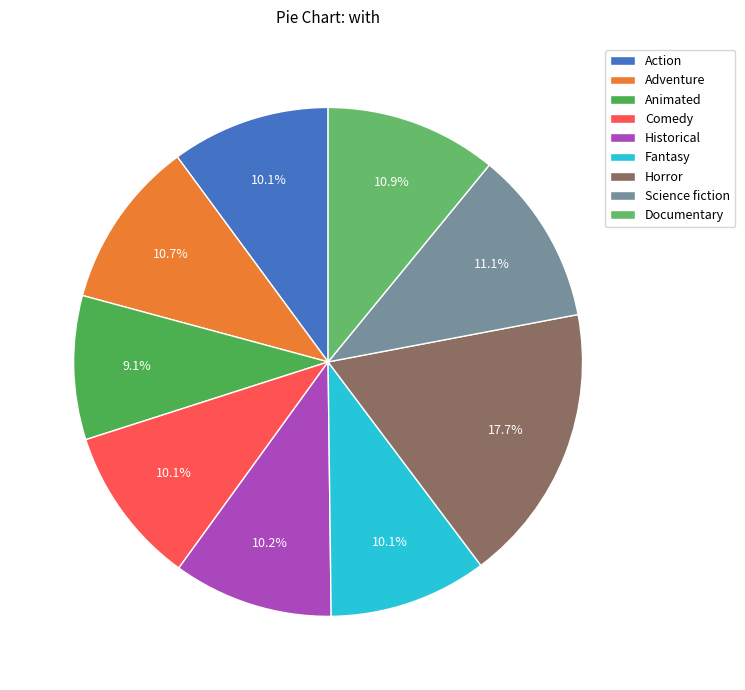

To the nearest percent, what is the difference between the Animated and Documentary slice percentages?

2%